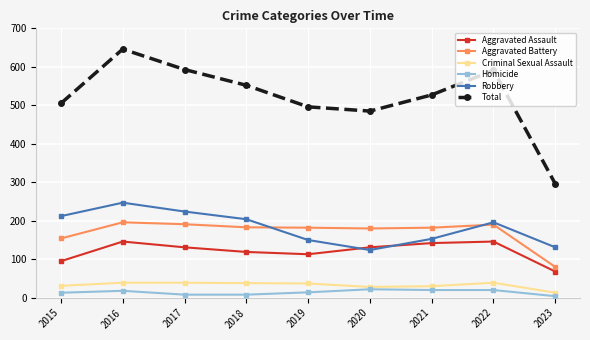

What is the difference between the maximum and minimum values in the Aggravated Battery series?

116